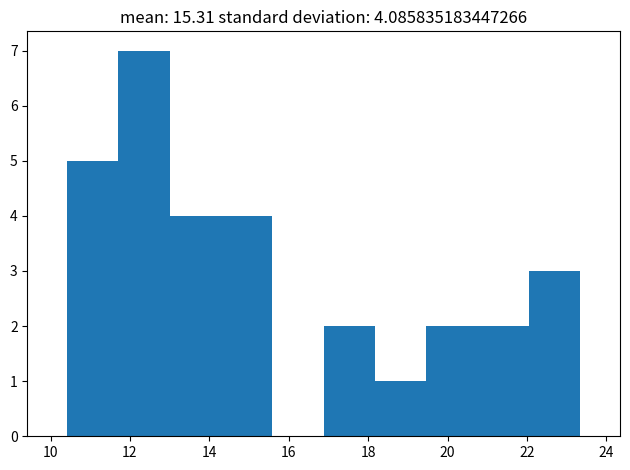

Reading left to right, transcribe this chart: for each bar, give the range it covers on the x-axis and its height. Neither the bar edges nor the heights are printed on the chart, so give them approximately, as read against the axes.

10.4 to 11.8: 5
11.8 to 13.0: 7
13.0 to 14.2: 4
14.2 to 15.6: 4
15.6 to 16.8: 0
16.8 to 18.2: 2
18.2 to 19.4: 1
19.4 to 20.8: 2
20.8 to 22.0: 2
22.0 to 23.4: 3